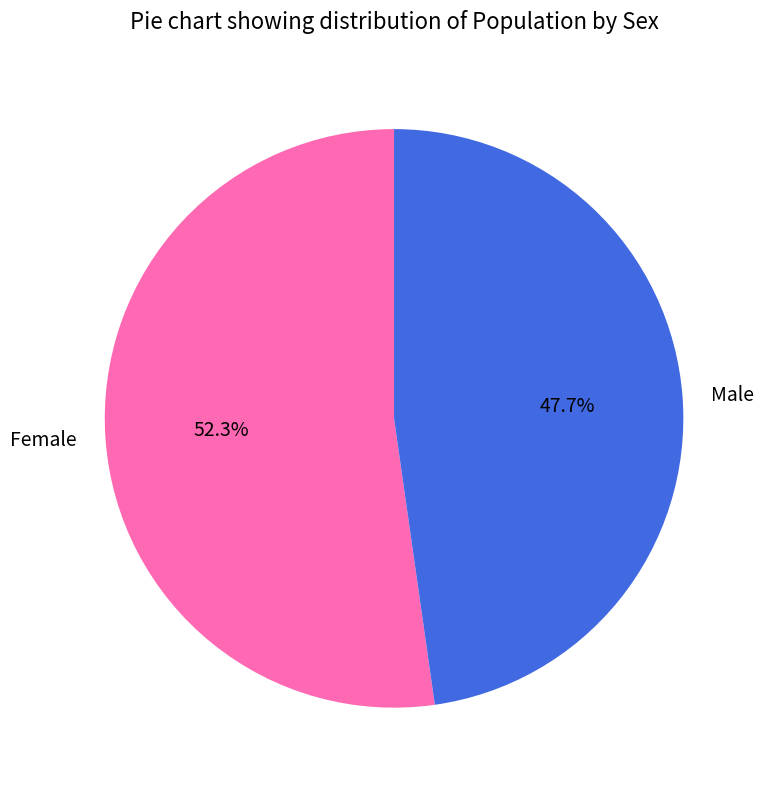

How many slices are in this pie chart?

2